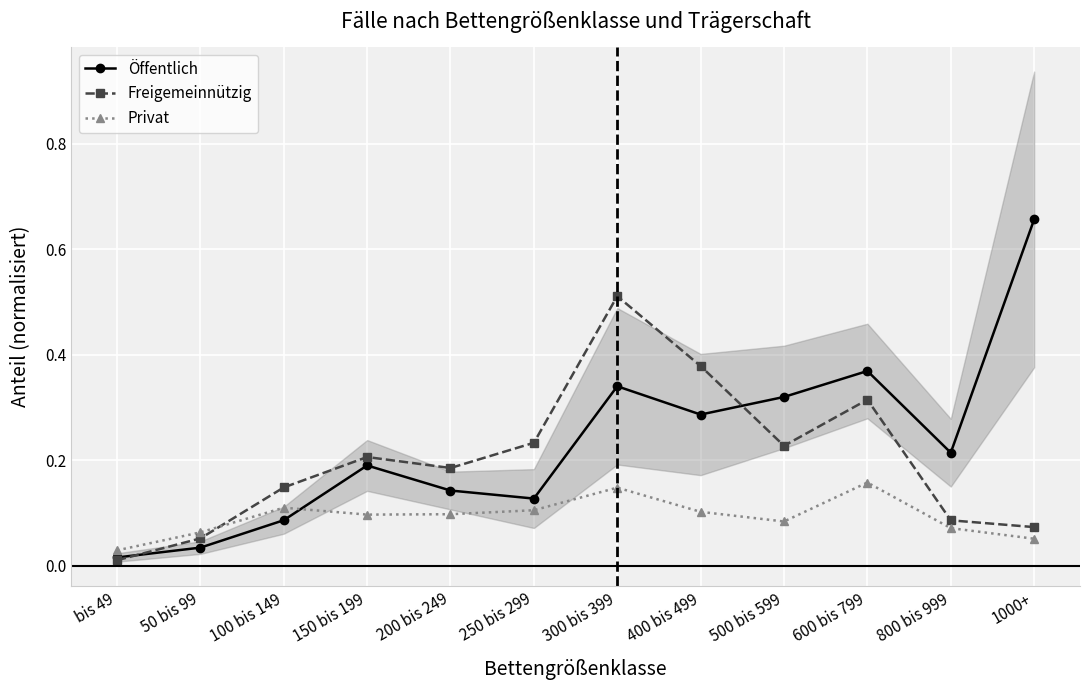

Between 600 bis 799 and 800 bis 999, which is larger?

600 bis 799